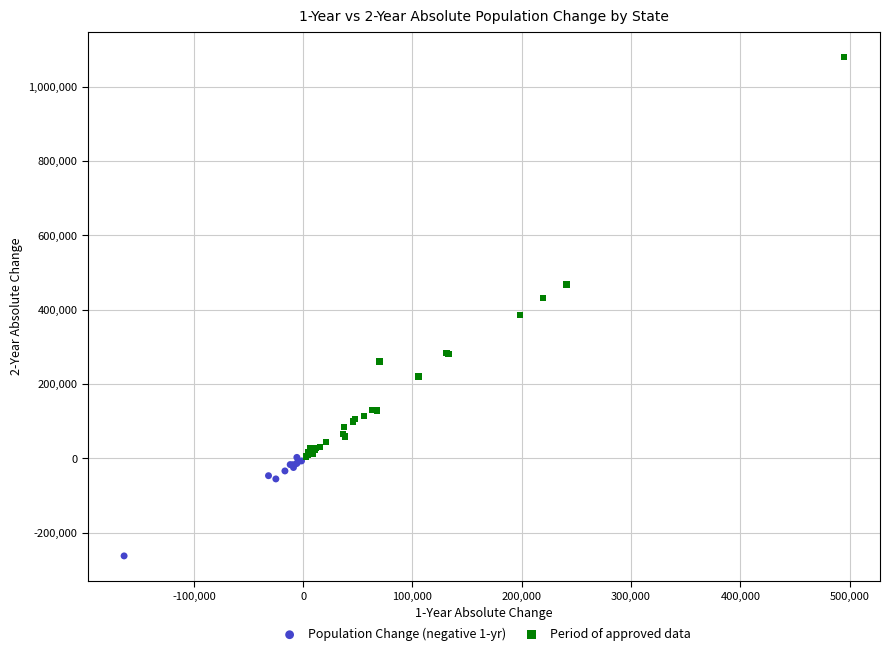

Which series contains the lowest Y value?

Population Change (negative 1-yr)